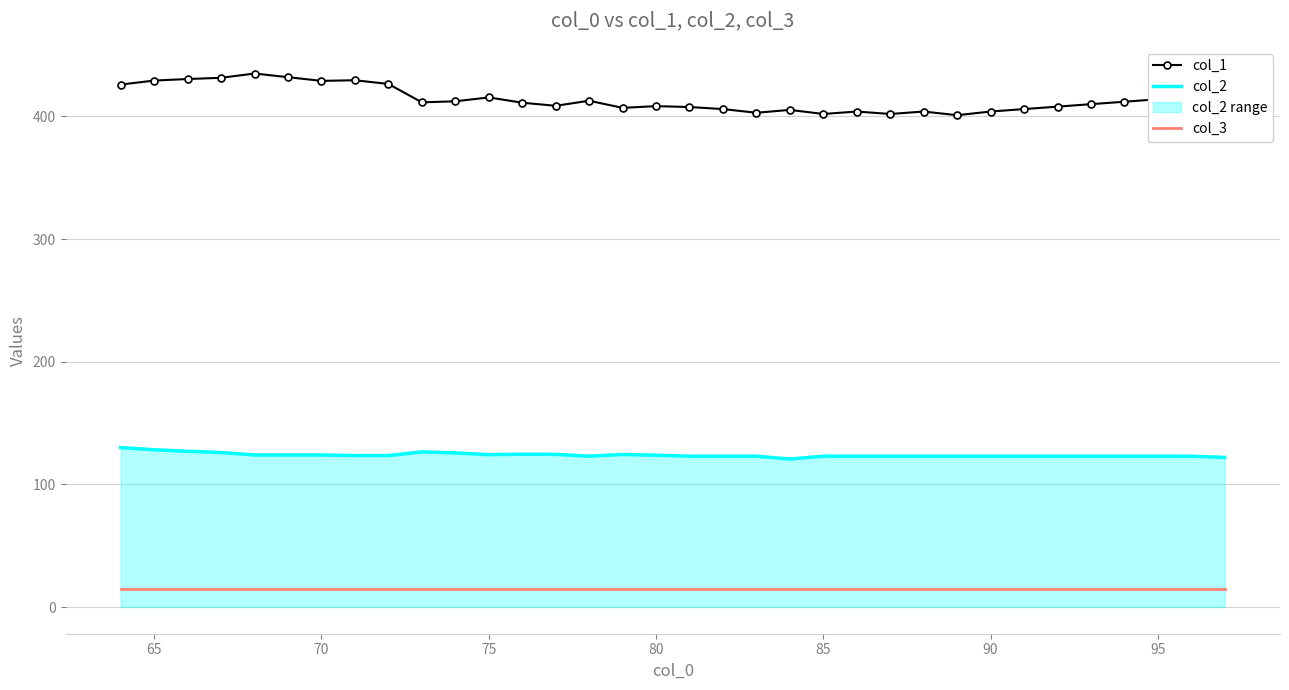

What is the label of the 33rd point from the right?

65